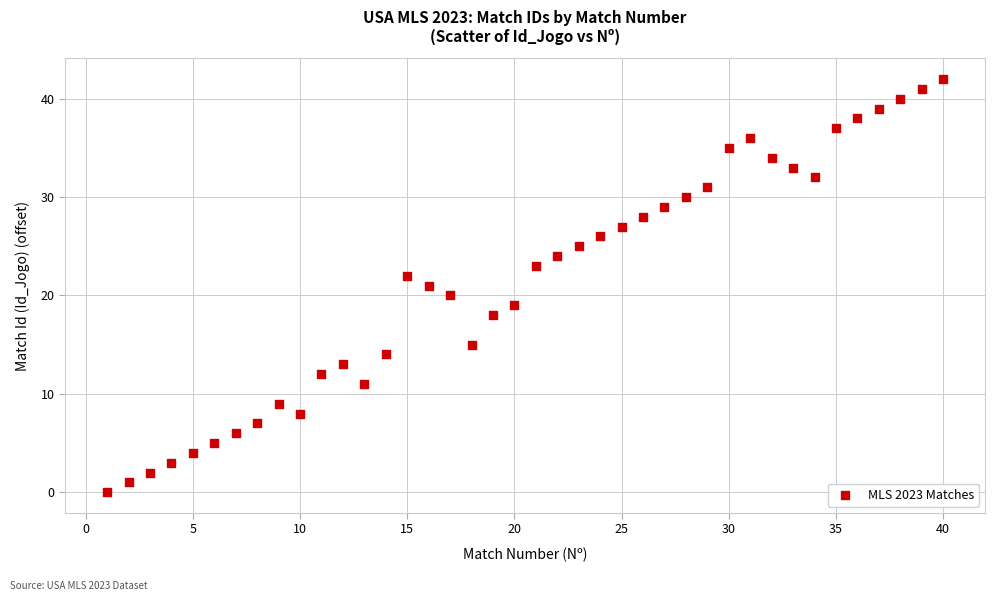

What is the range of X values (max minus min)?

39